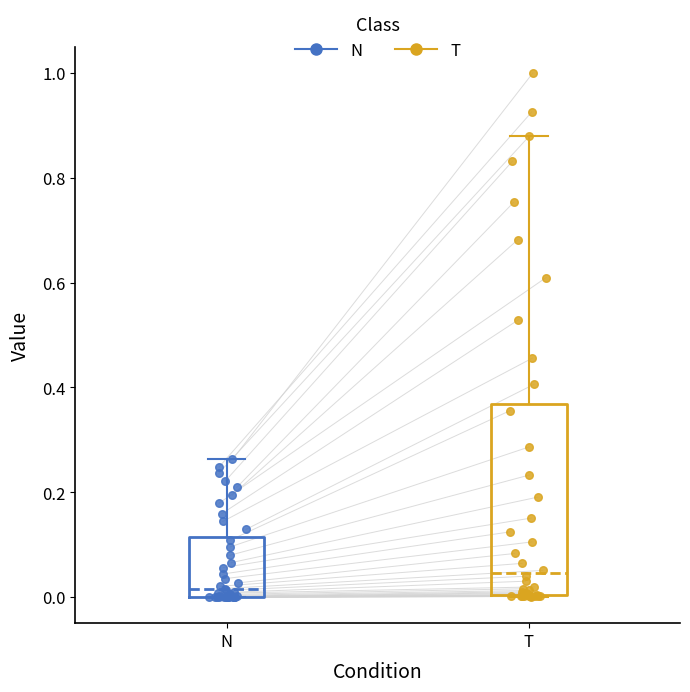

Comparing the boxes themselves (not the whiskers), which one is the tallest?

T